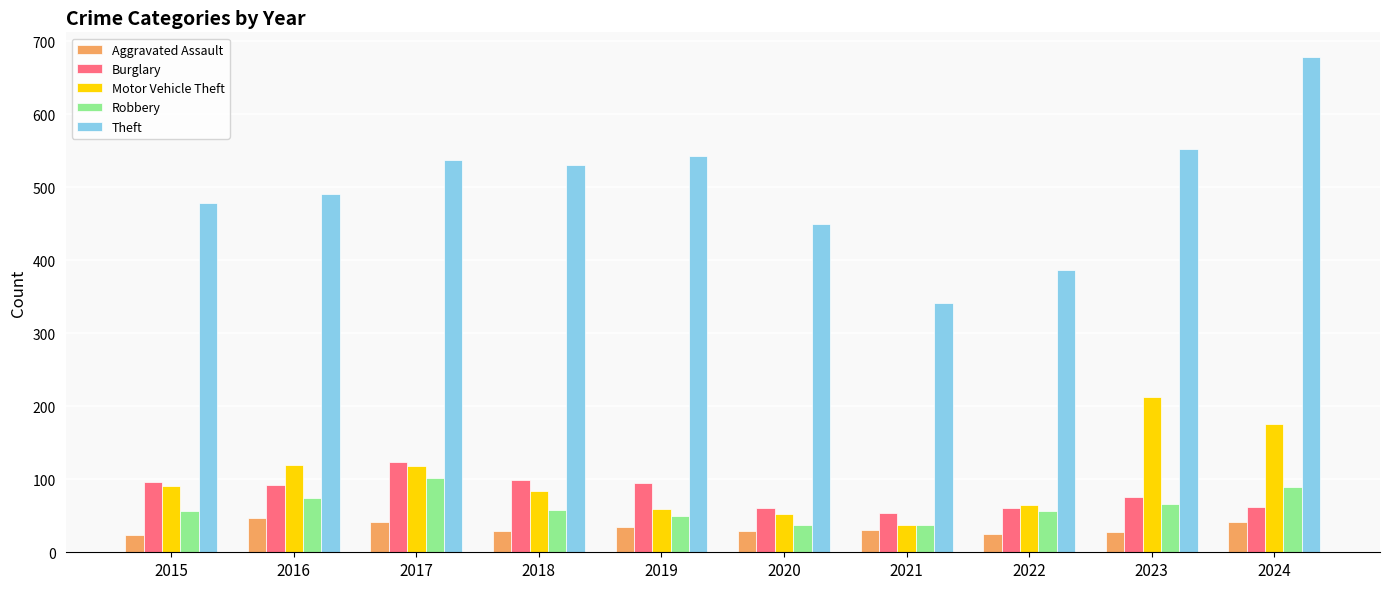

Which series has the largest range (max minus min)?

Theft